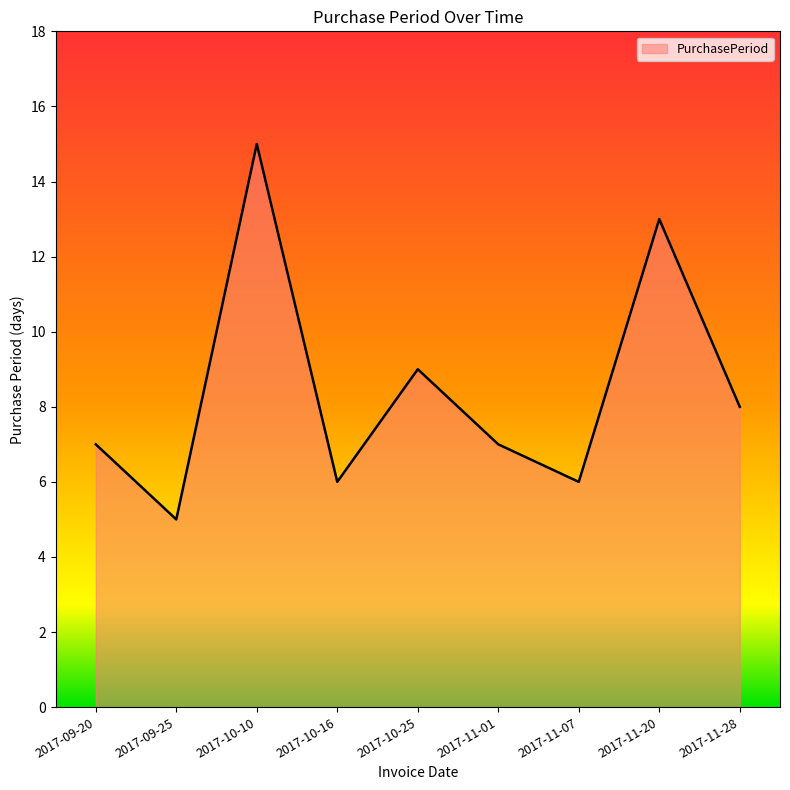

Count the values in the range 6 to 9.

6